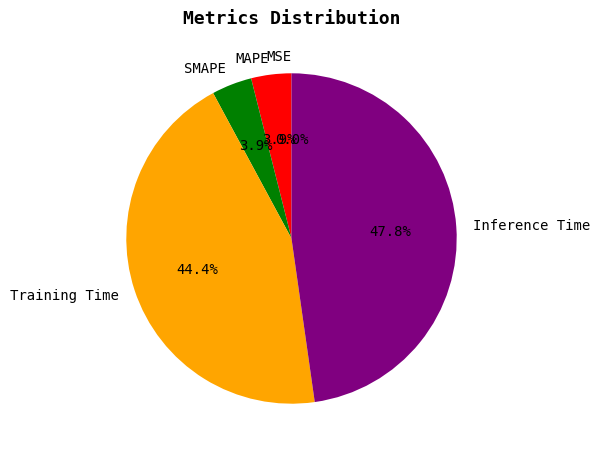

Do Training Time and SMAPE together represent more than half of the pie?

No